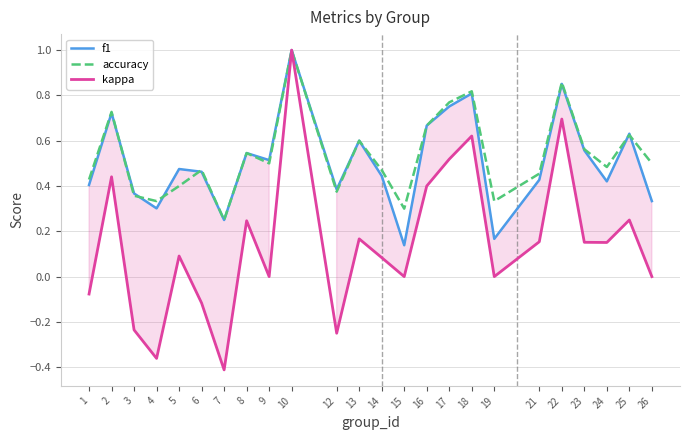

Which category has the lowest value in the kappa series?

7